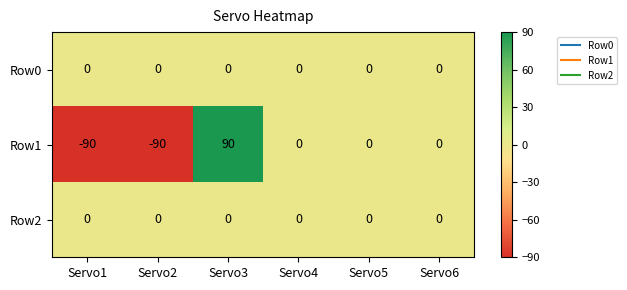

The Row0 series shows 0 at Servo1. True or false?

True